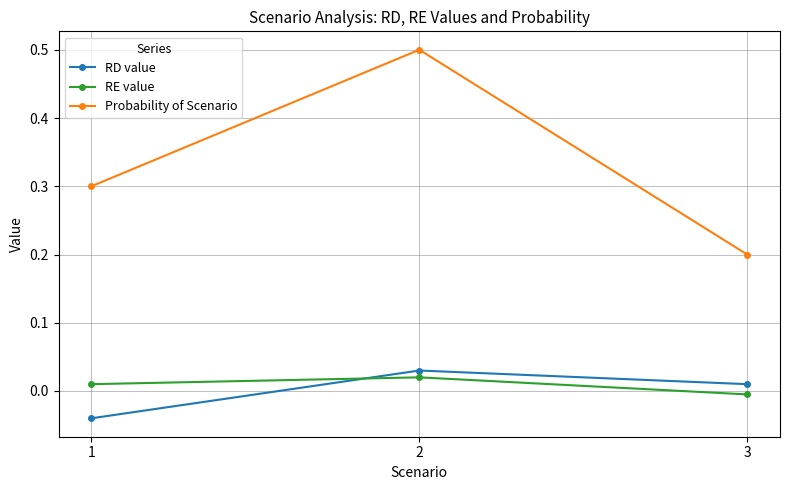

What is the difference between the Probability of Scenario values at 3 and 2?

0.3